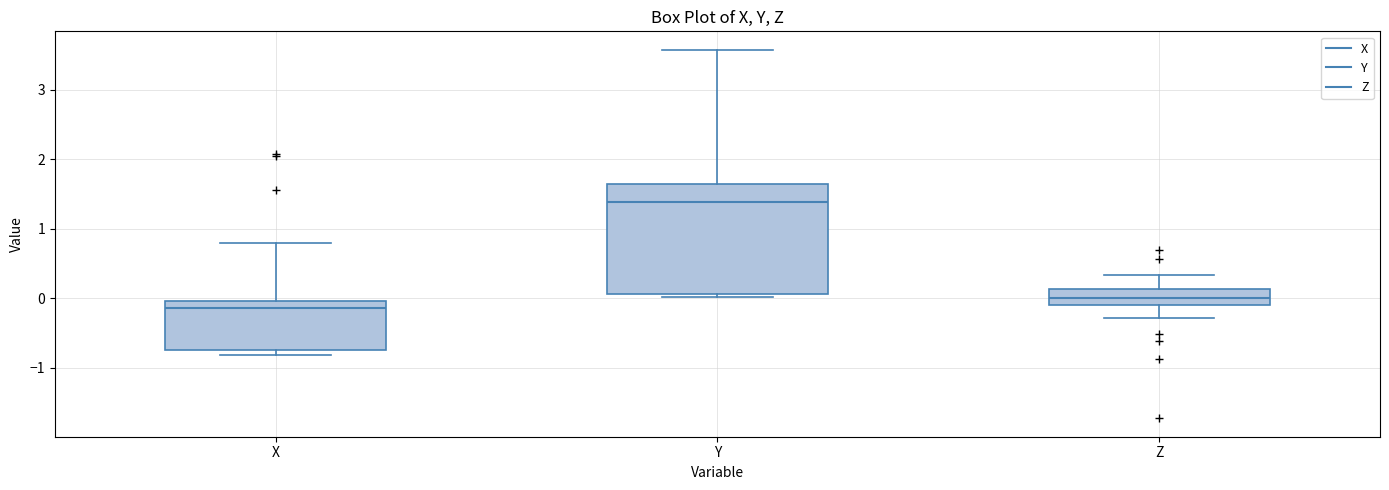

Reading left to right, read every box against the y-axis: the position of its median line, the range the box covers, and the ends of its whiskers. The values are not printed on the chart, so give them approximately, as read against the axis.

X: median -0.1, box -0.7 to 0.0, whiskers -0.8 to 0.8
Y: median 1.4, box 0.1 to 1.6, whiskers 0.0 to 3.6
Z: median 0.0, box -0.1 to 0.1, whiskers -0.3 to 0.3